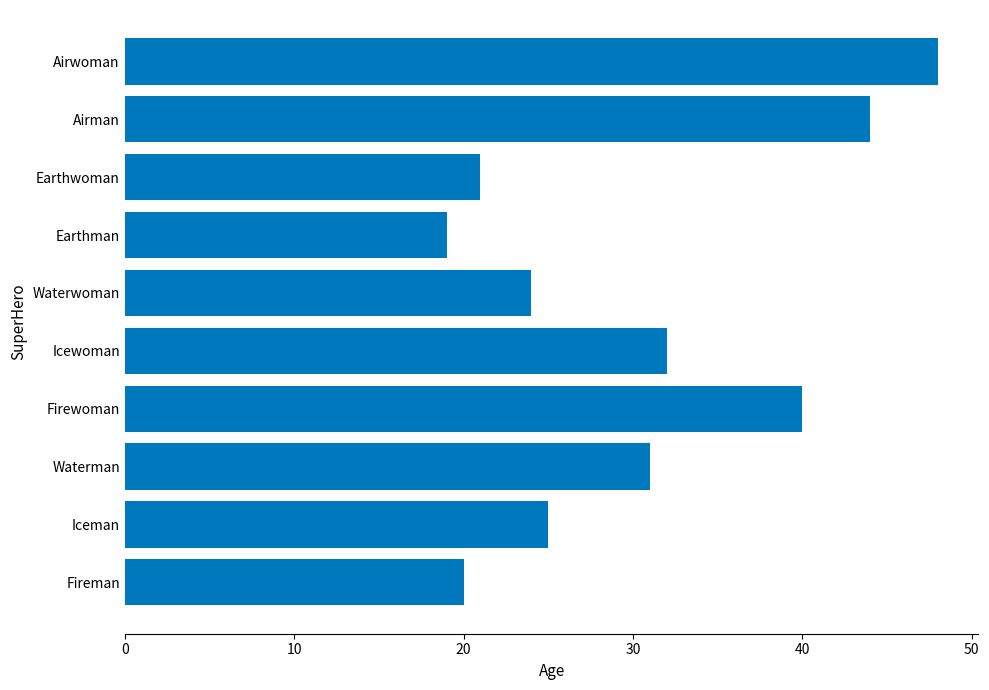

How many data points does each series have?

10